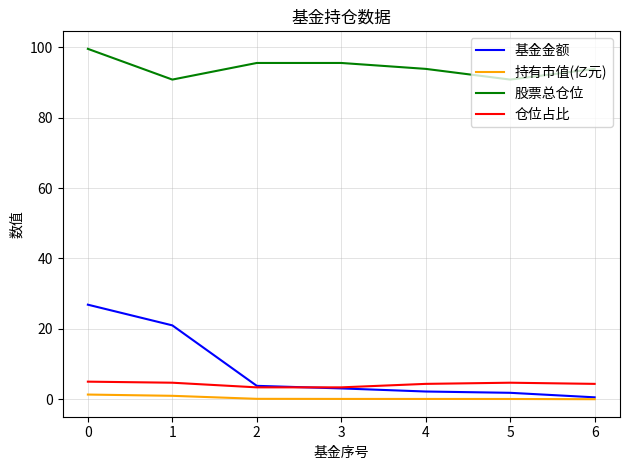

Rank the series by their maximum value, from lowest to highest.

持有市值(亿元), 仓位占比, 基金金额, 股票总仓位